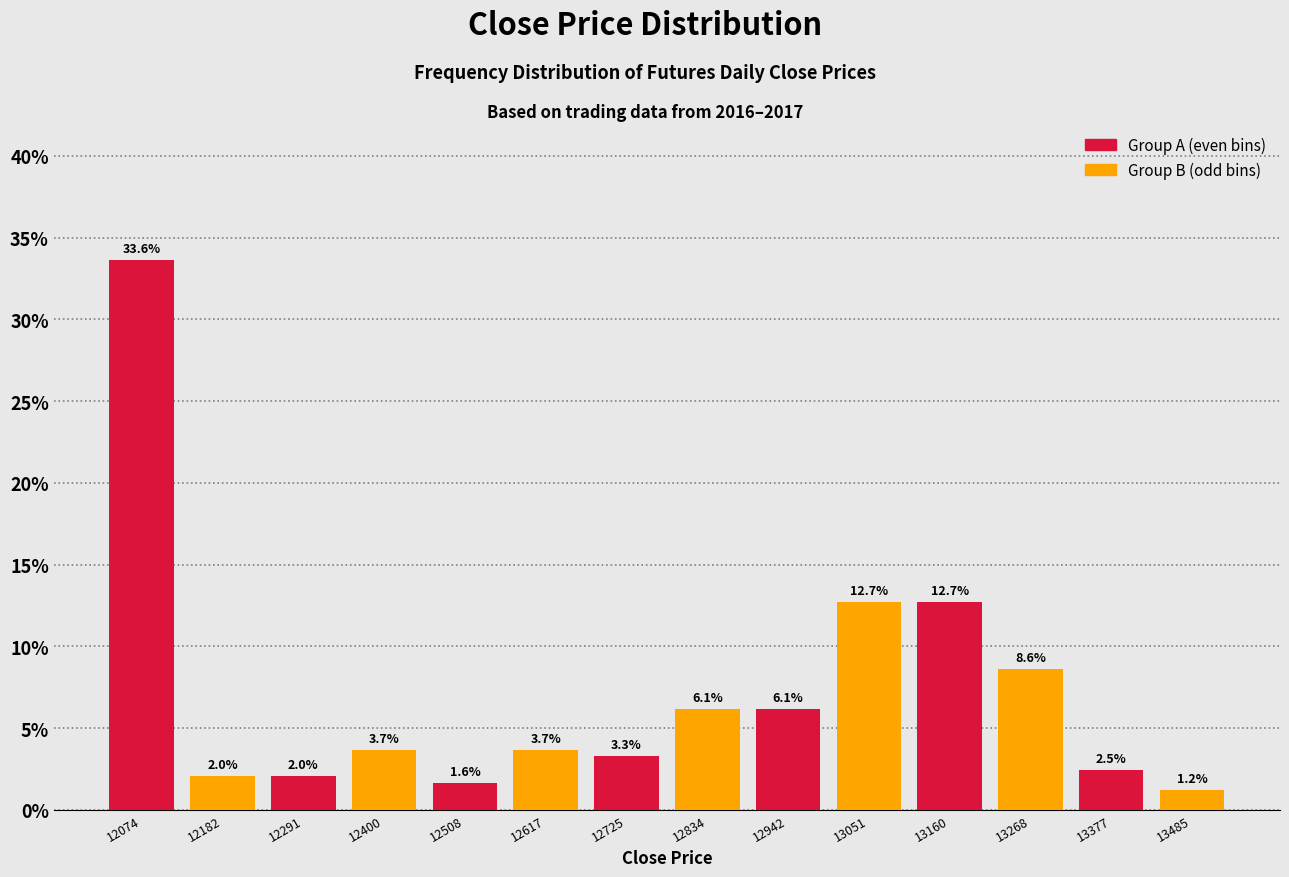

What is the greatest value displayed?

33.6